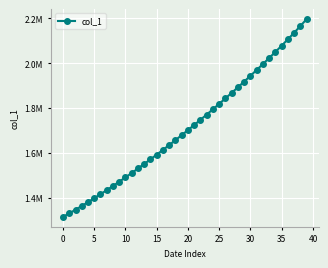

At which category does the chart reach its peak across all series?

39